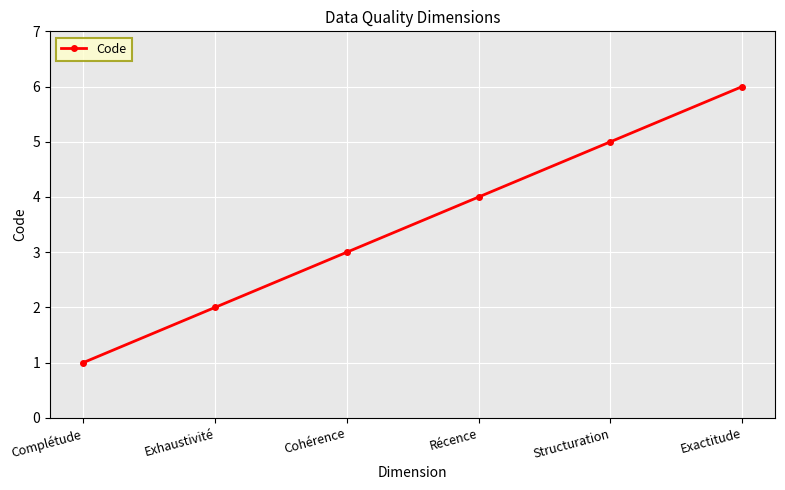

Rank the categories by value from lowest to highest.

Complétude, Exhaustivité, Cohérence, Récence, Structuration, Exactitude